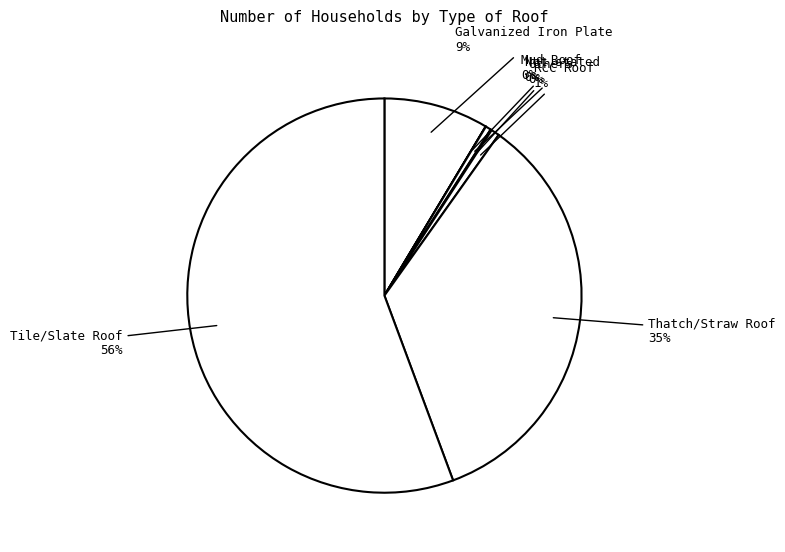

What is the largest slice in the pie chart?

Tile/Slate Roof